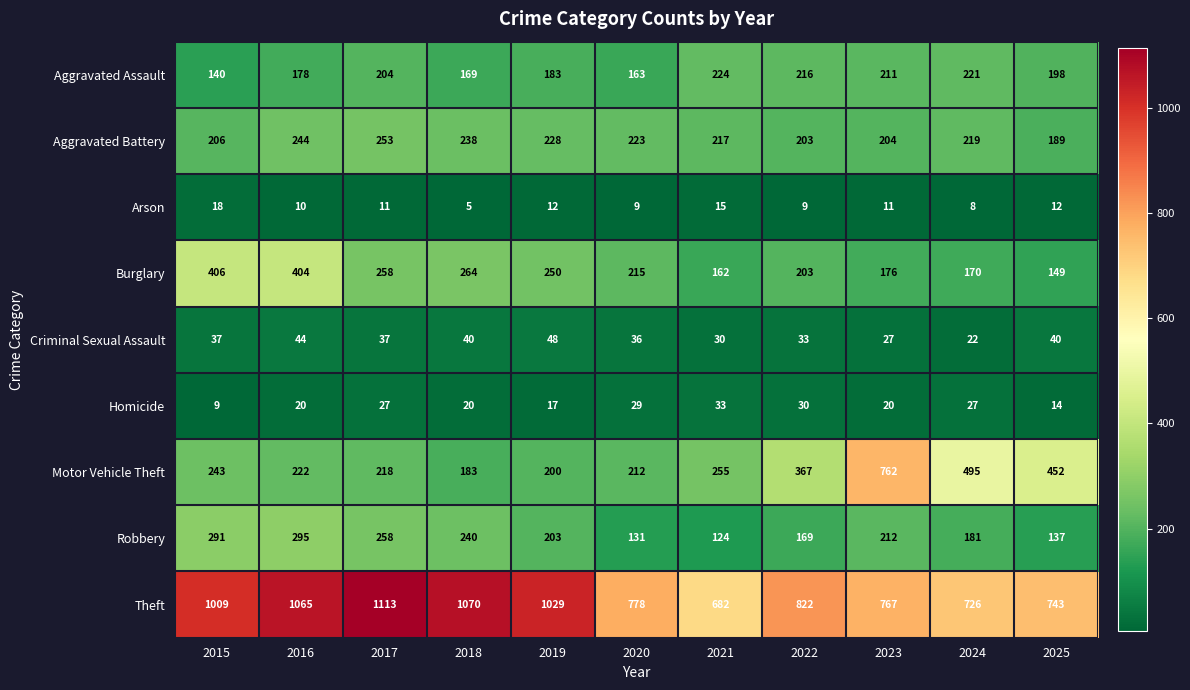

Which category has the lowest value in the Criminal Sexual Assault series?

2024